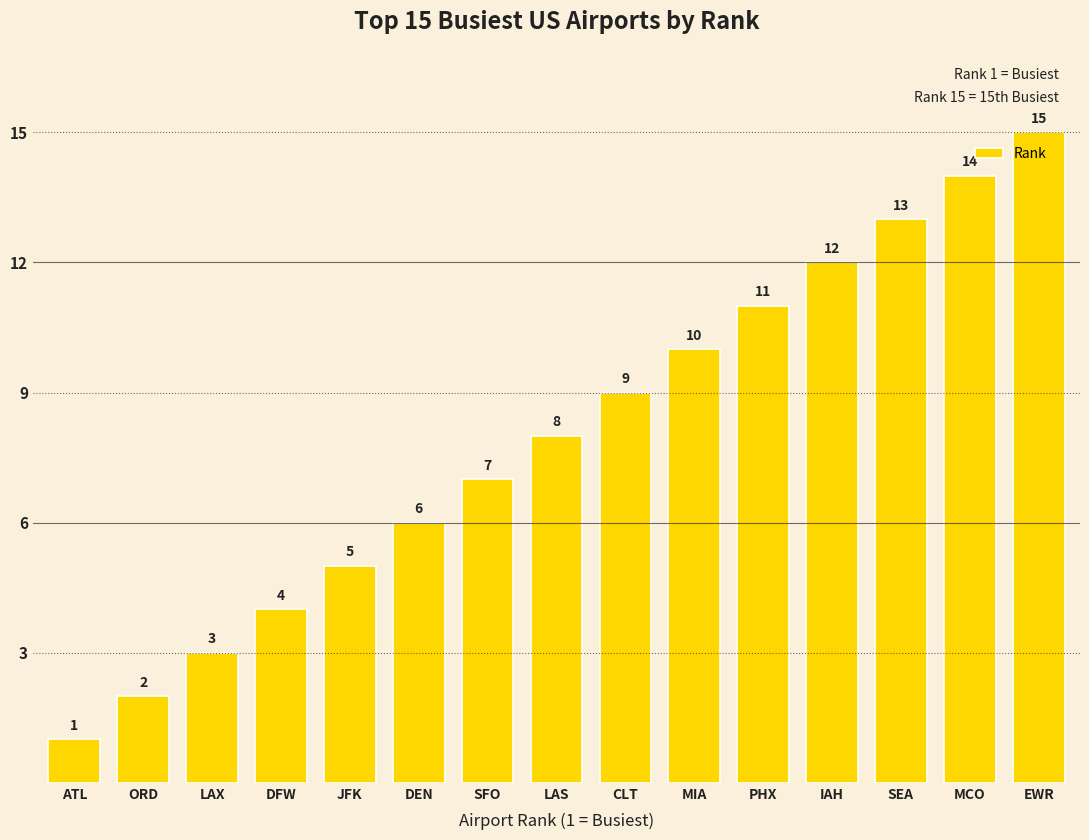

What is the difference between the values at LAS and SEA?

5